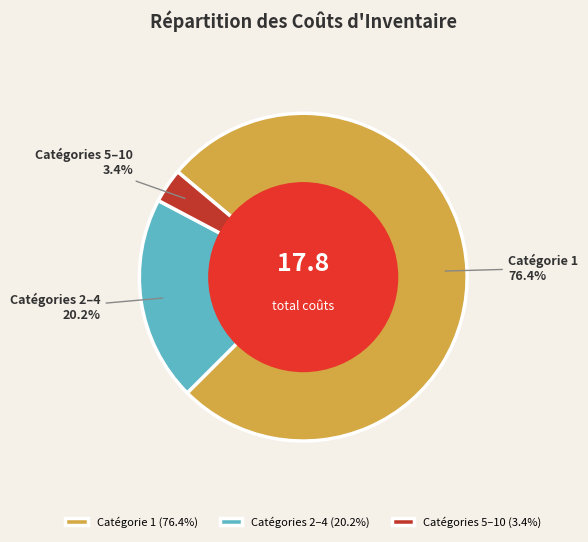

Approximately how many times larger is the value at Catégories 2–4 compared to Catégorie 1?

0.3